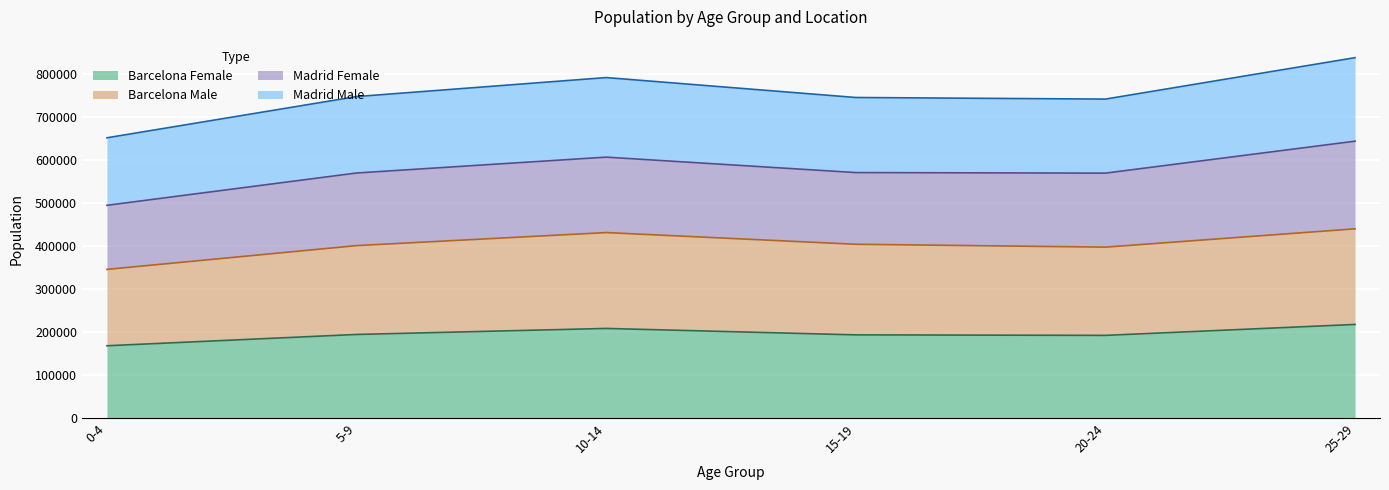

In Barcelona Female, how many points are lower than both neighbors (excluding endpoints)?

1